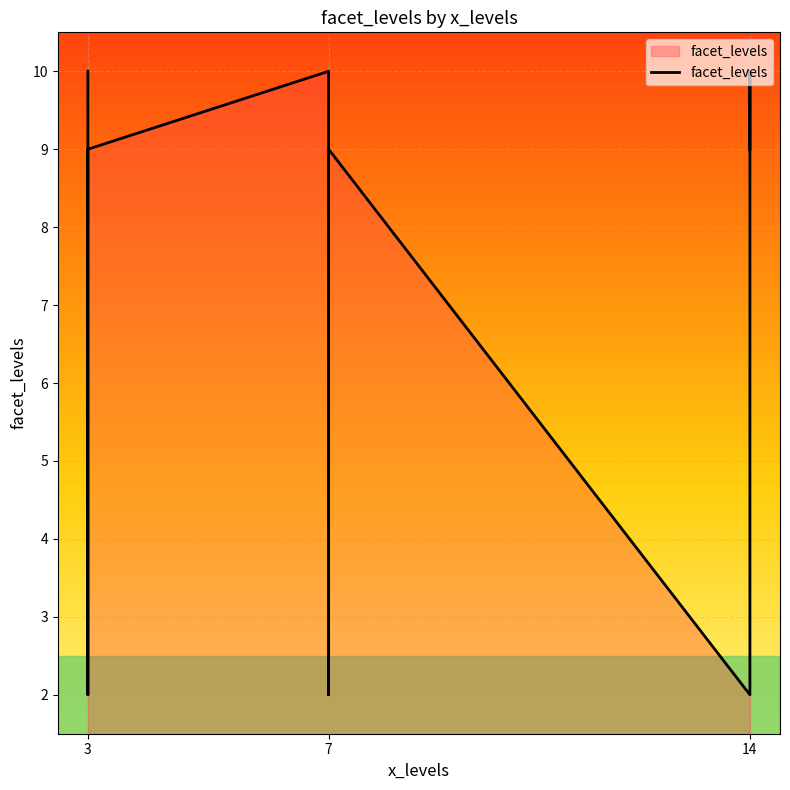

Reading left to right, list all the values displayed in this chart.

10	2	9	10	2	9	2	10	9